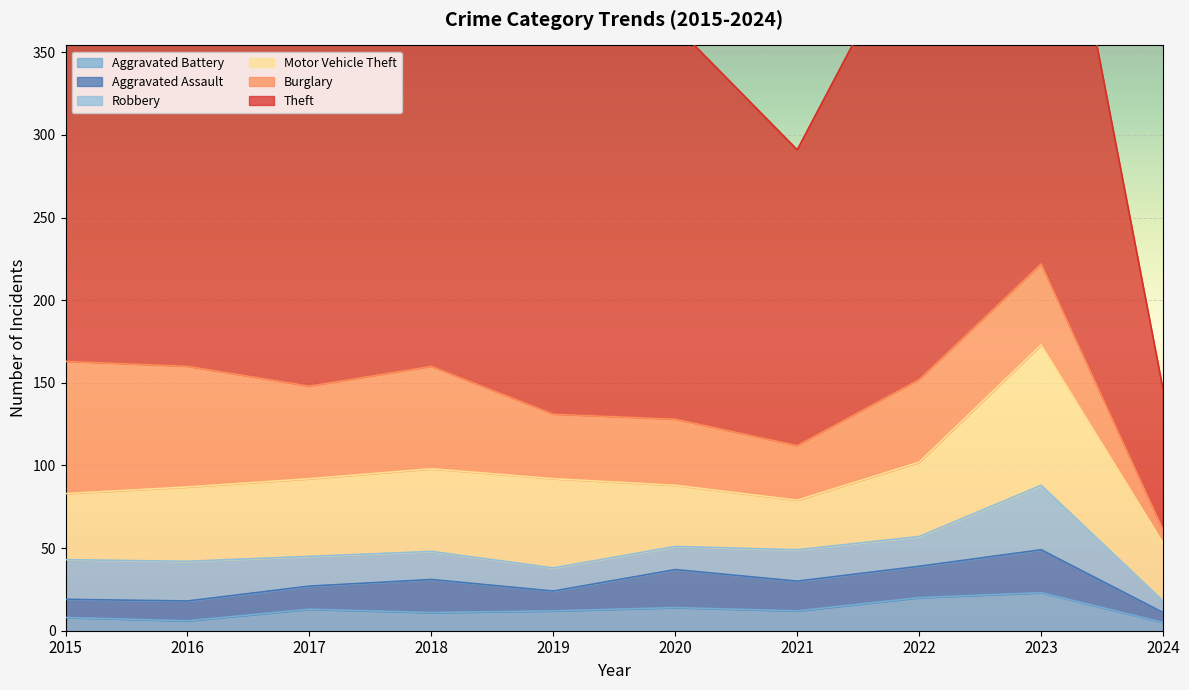

The value of Aggravated Battery at 2018 is 11. True or false?

True